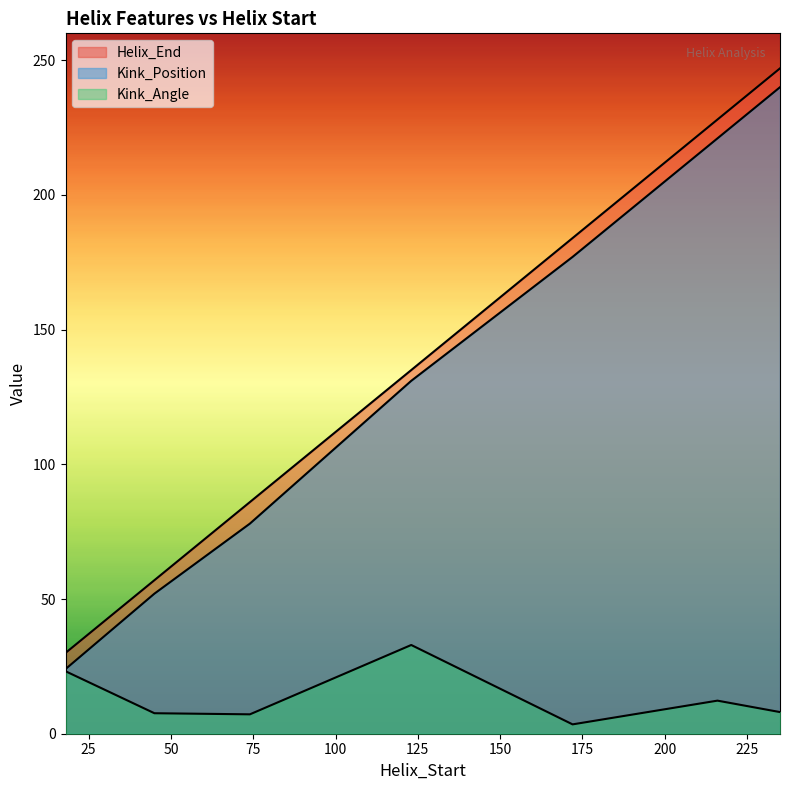

Is the value of Kink_Angle at 74 greater than the value of Kink_Position at 216?

No